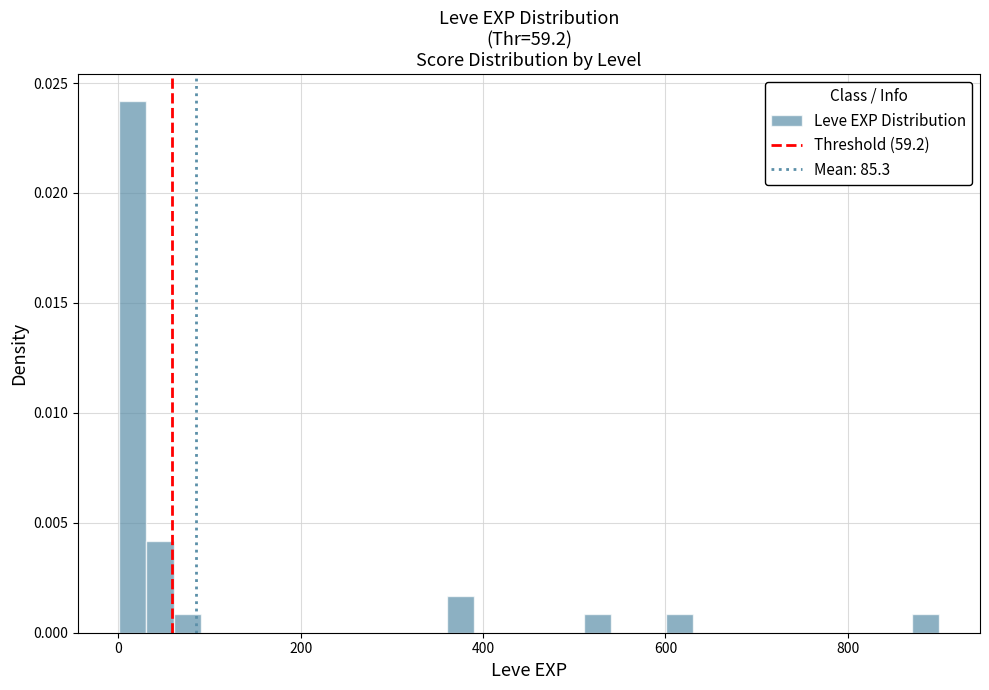

Read against the x-axis, roughly where is the centre of the tallest bar?

20